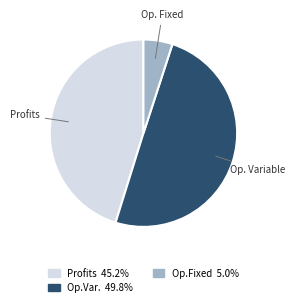

Count the number of slices in the pie.

3